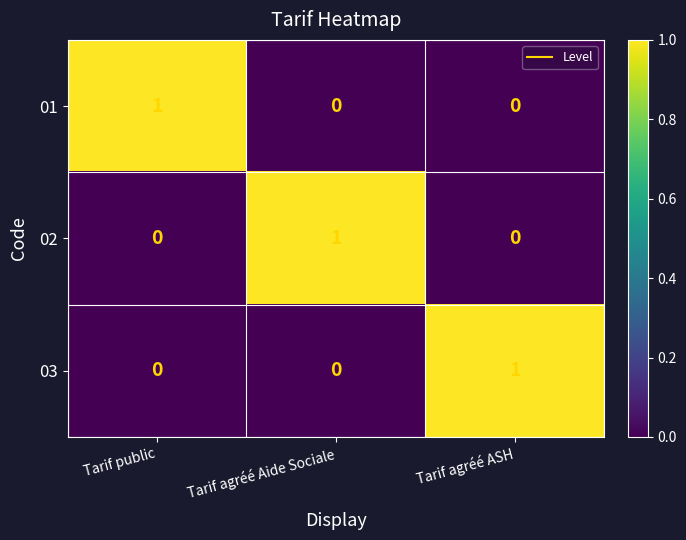

Count the 02 values in the range 0 to 1.

3